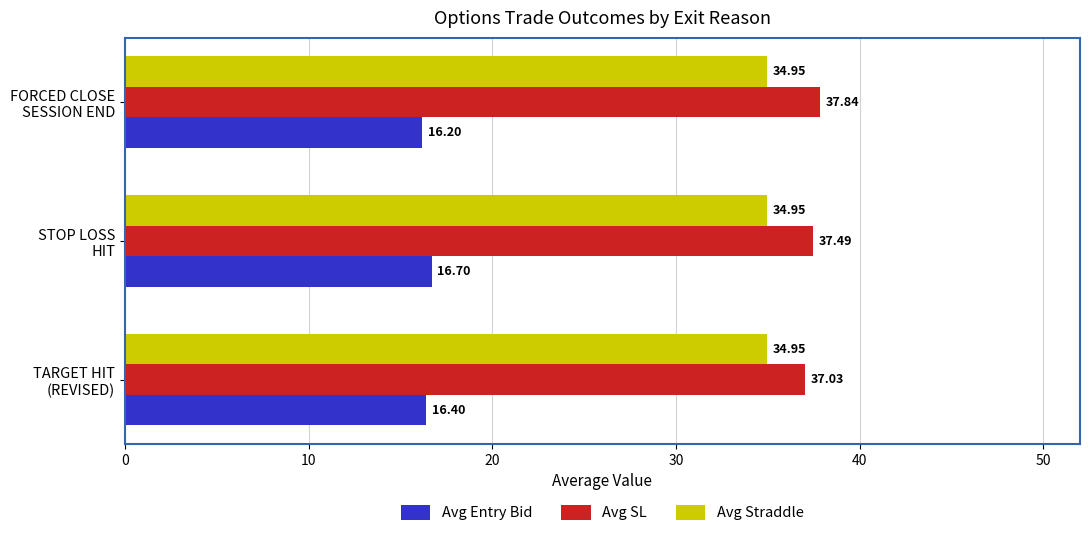

List the series in order of their peak value, lowest first.

Avg Entry Bid, Avg Straddle, Avg SL